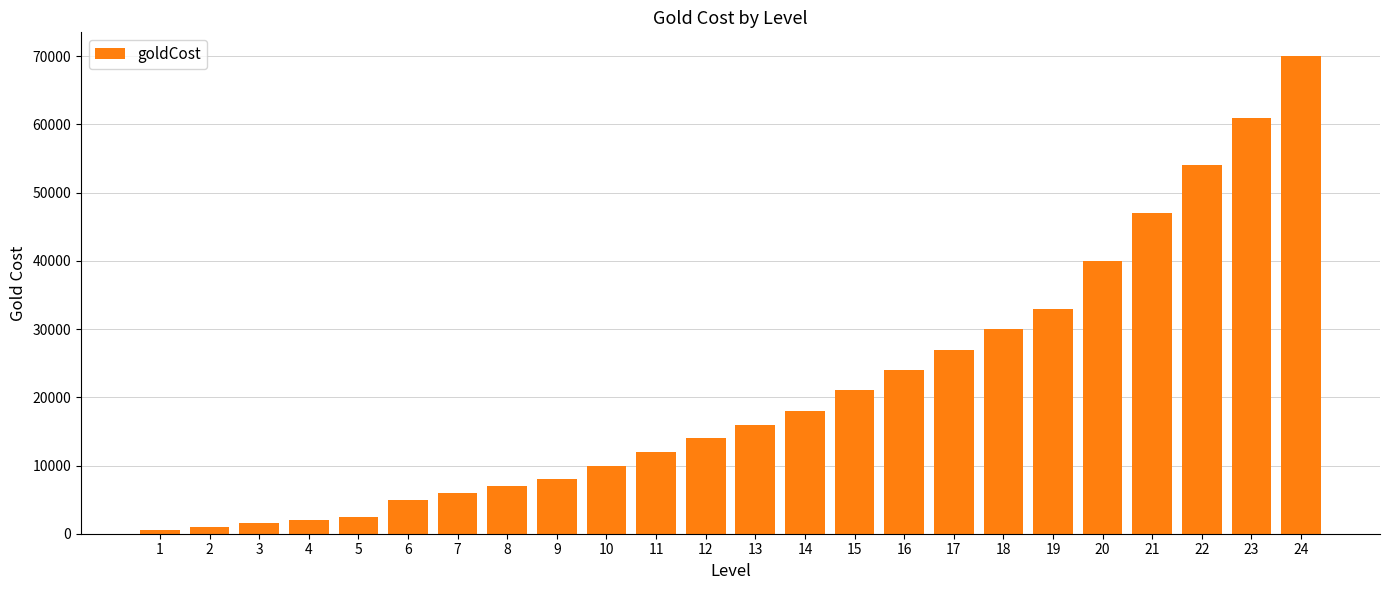

How many values are below 16000?

12